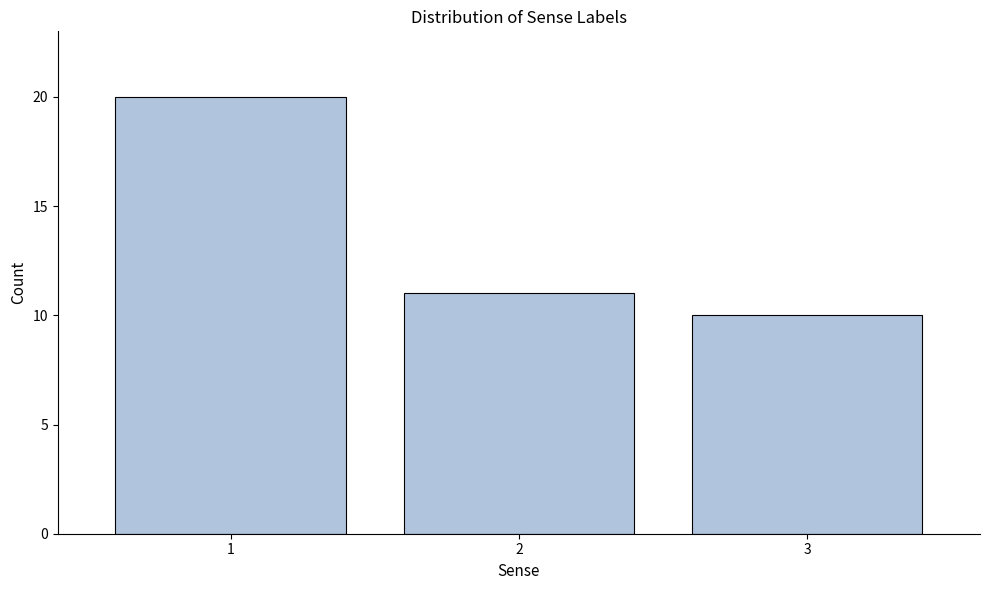

Reading left to right, extract all data points from this chart.

20	11	10